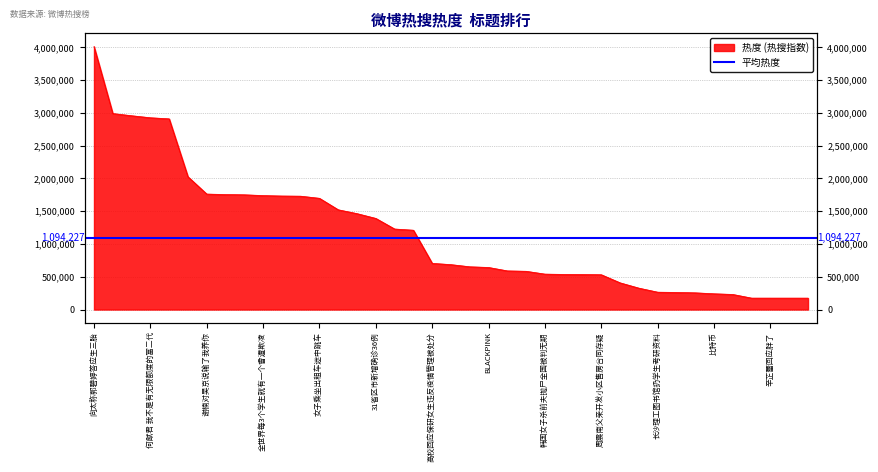

Is it true that the value at 31省区市新增确诊36例 is 1391012?

True